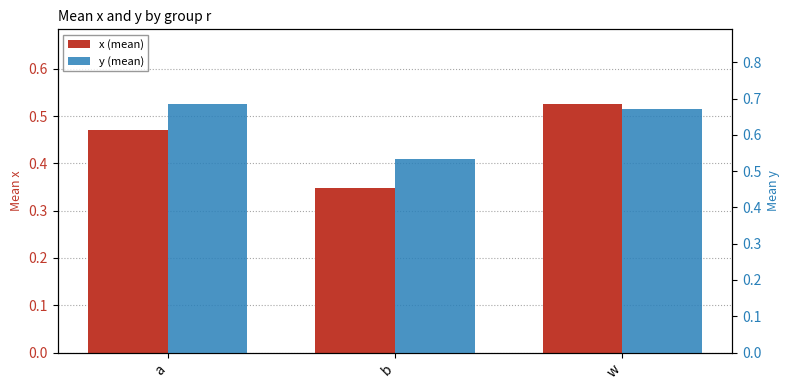

Reading left to right, what are all the values shown in this chart?

x (mean): a=0.5	b=0.3	w=0.5
y (mean): a=0.7	b=0.5	w=0.7